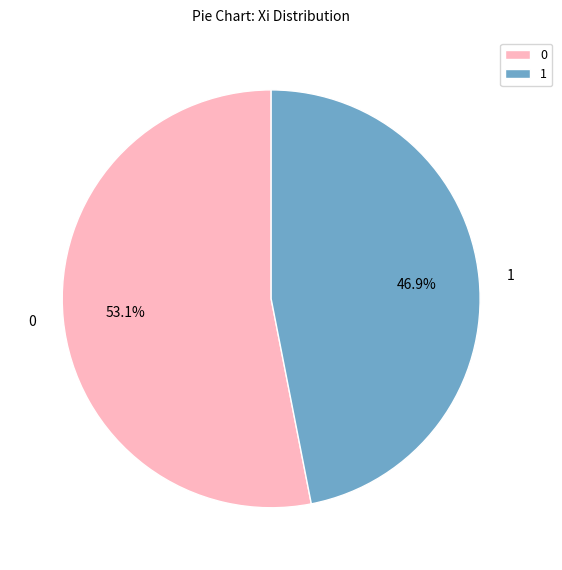

Is there a majority slice in this chart?

Yes